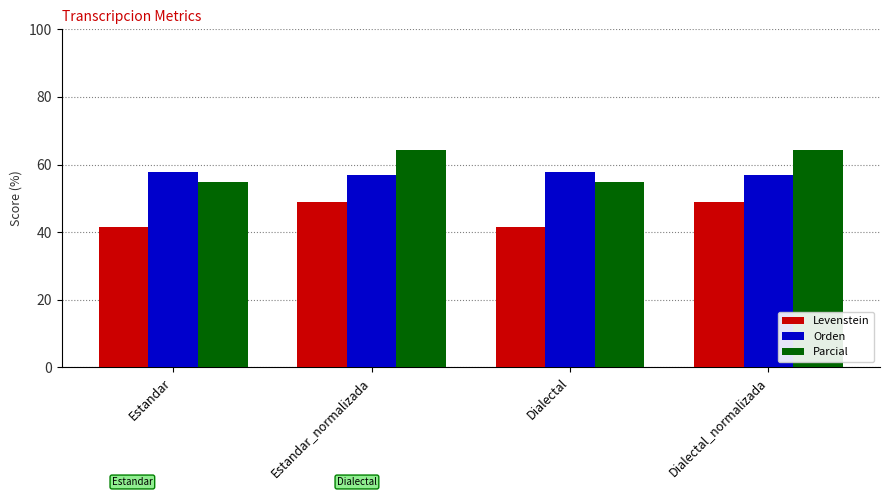

Reading left to right, extract all data points from this chart.

Levenstein: 41.5	48.9	41.5	48.9
Orden: 57.8	57.0	57.8	57.0
Parcial: 55.0	64.3	55.0	64.3